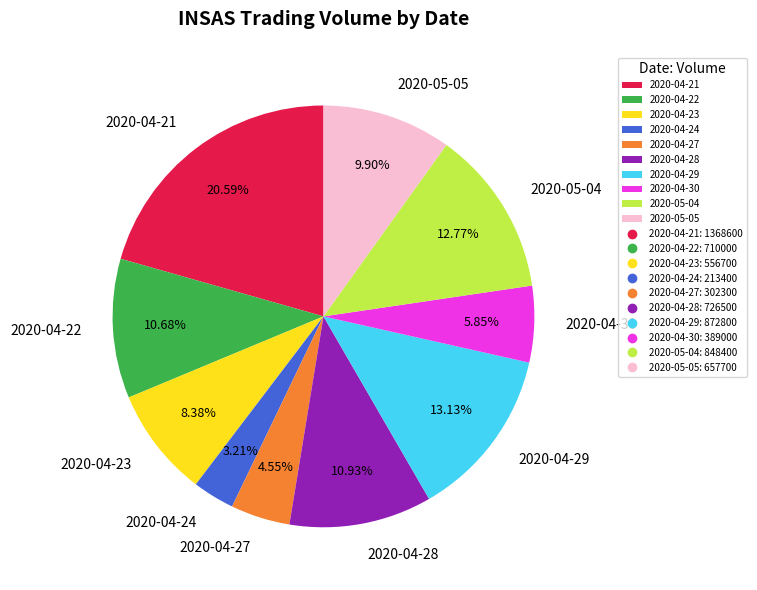

Is it true that 2020-04-24 is 3% of the pie?

True